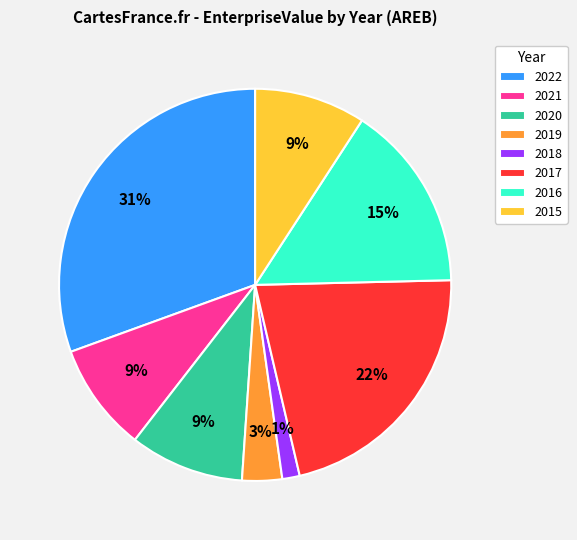

To the nearest percent, what is the combined percentage of 2016 and 2021?

24%